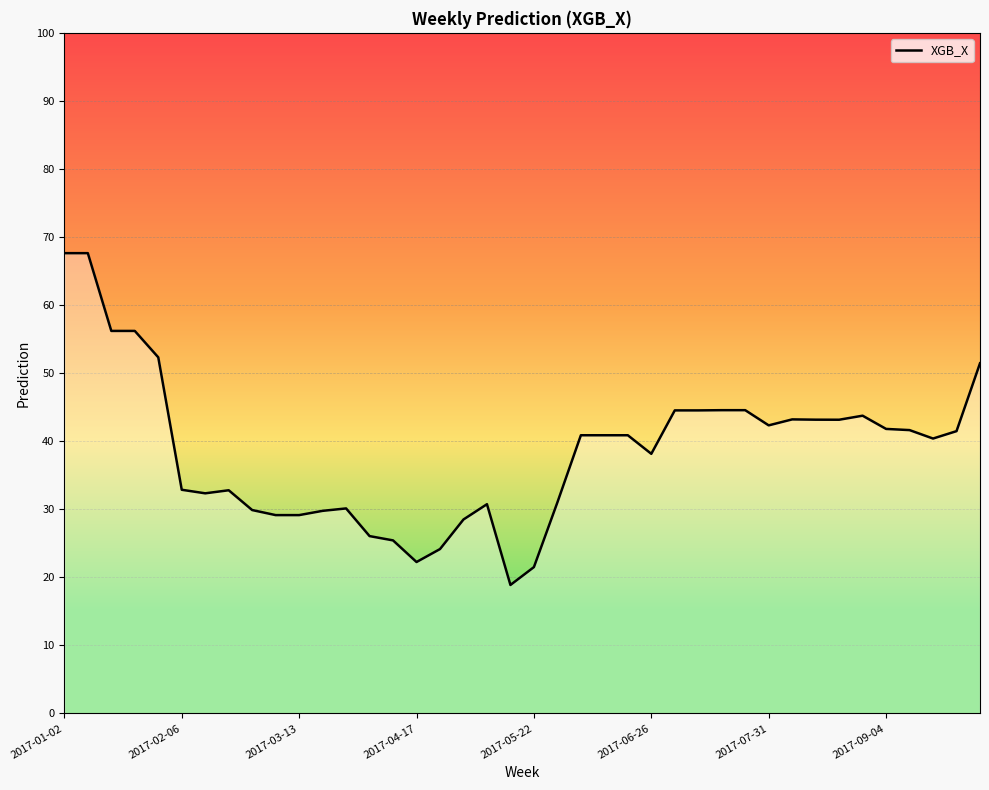

What is the greatest value displayed?

67.6